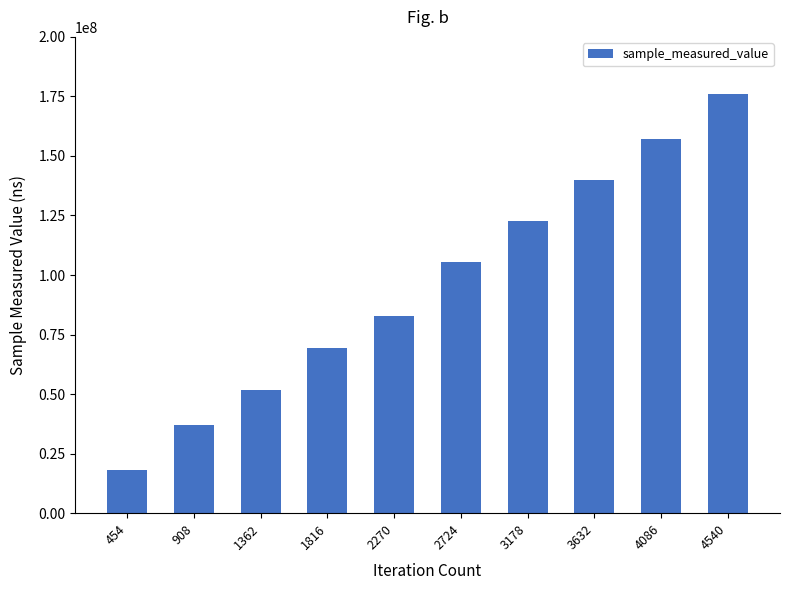

The value at 4540 is 176101423. True or false?

True